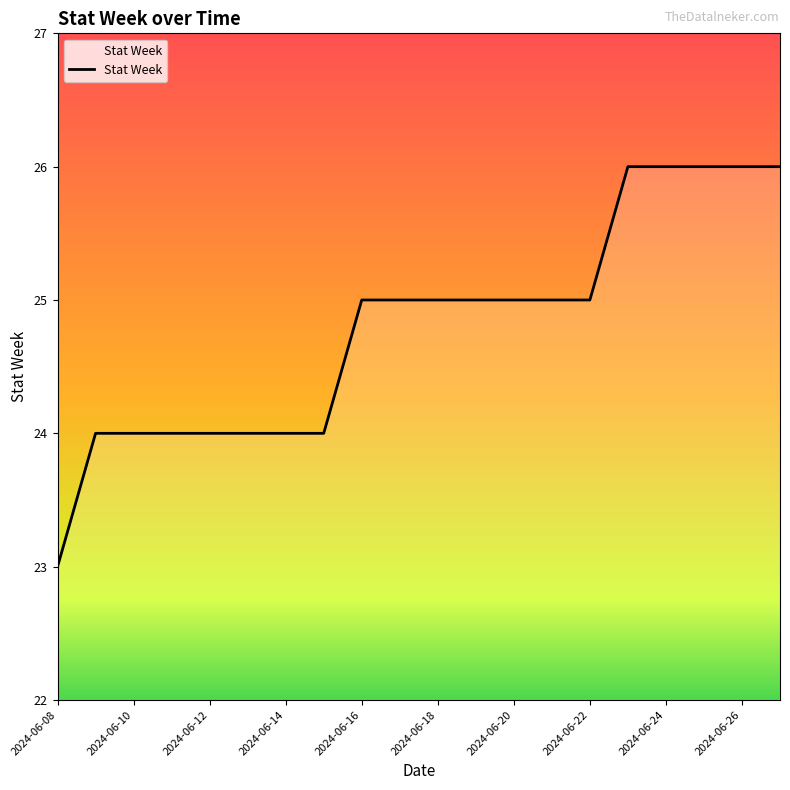

What is the smallest value displayed?

23